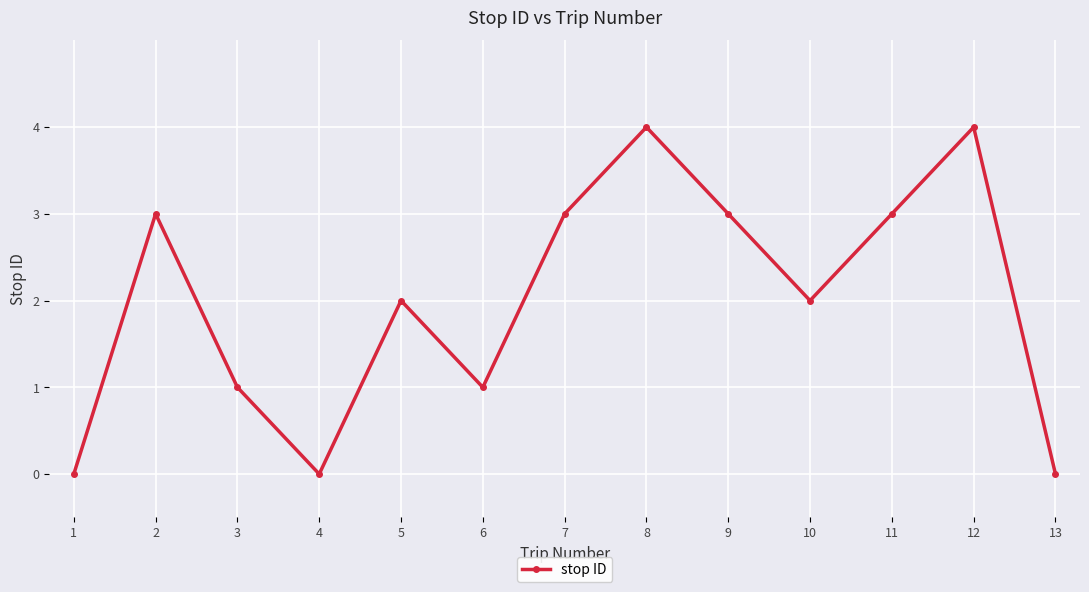

At which category does the data reach its first local valley?

4